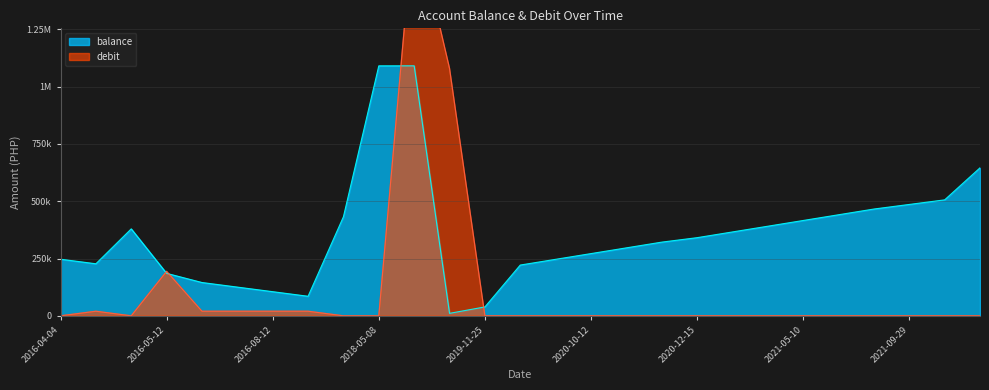

What is the difference between the maximum and minimum values in the debit series?

1740000.0